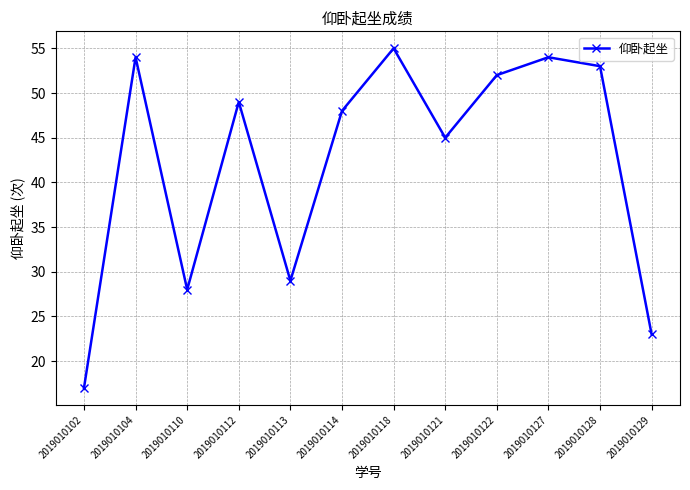

Reading left to right, what are all the values shown in this chart?

2019010102=17	2019010104=54	2019010110=28	2019010112=49	2019010113=29	2019010114=48	2019010118=55	2019010121=45	2019010122=52	2019010127=54	2019010128=53	2019010129=23